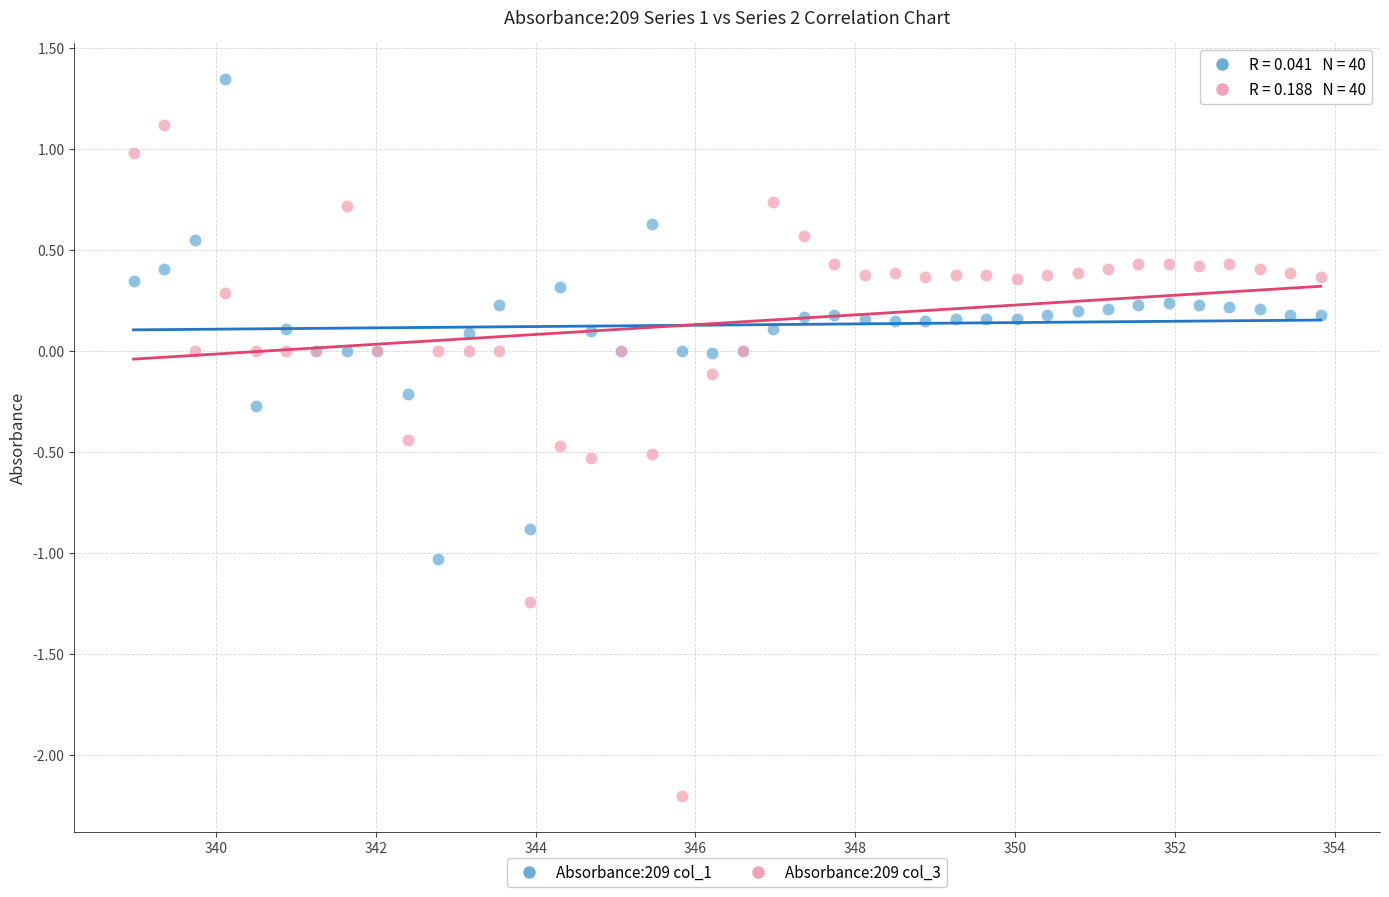

Which series has the widest spread of Y values?

Absorbance:209 col_3